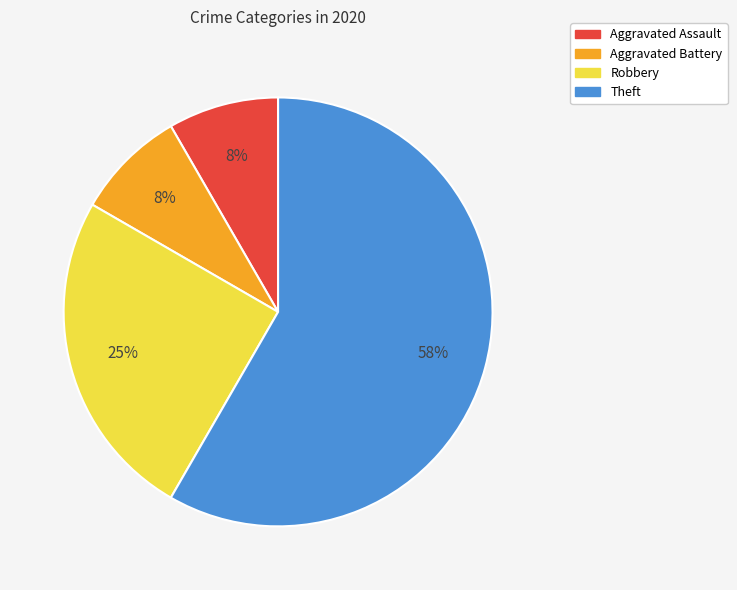

To the nearest percent, what is the average slice percentage?

25%